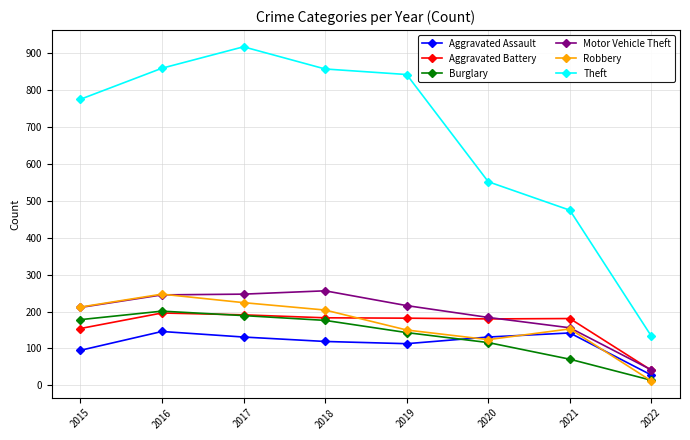

Count the number of categories in the chart.

8